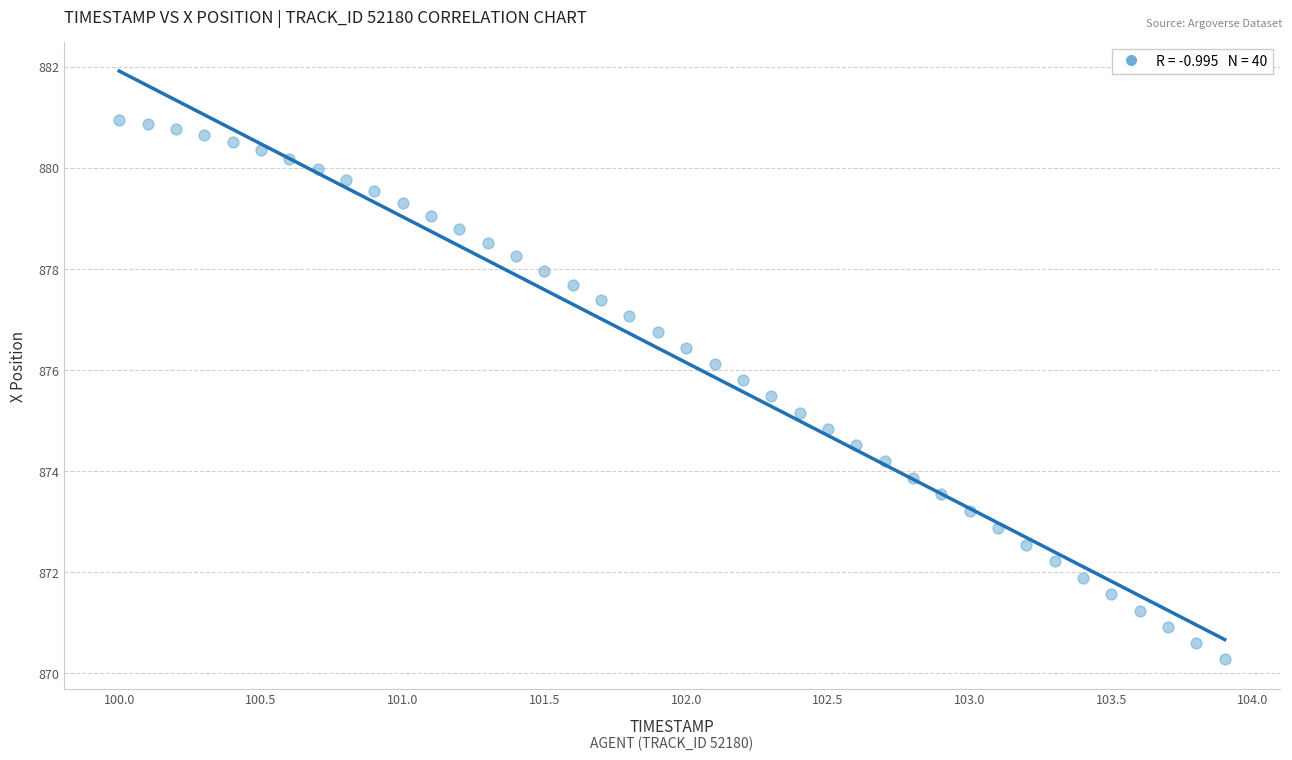

What is the range of Y values (max minus min)?

10.7